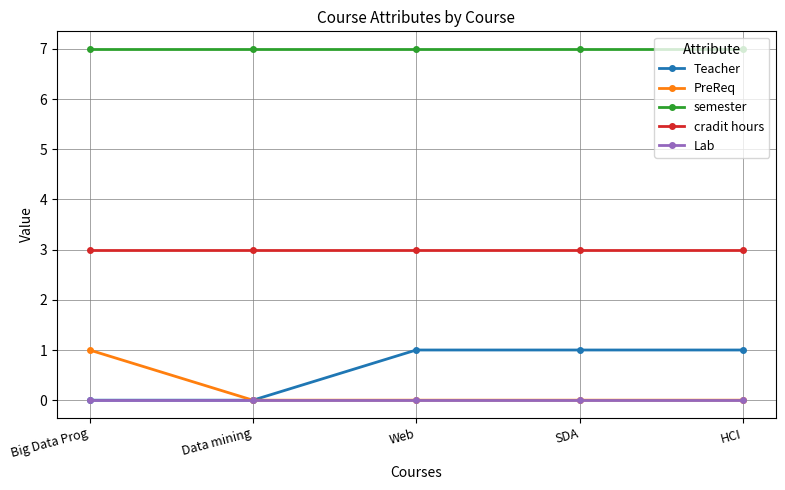

What is the maximum value shown in the chart?

7